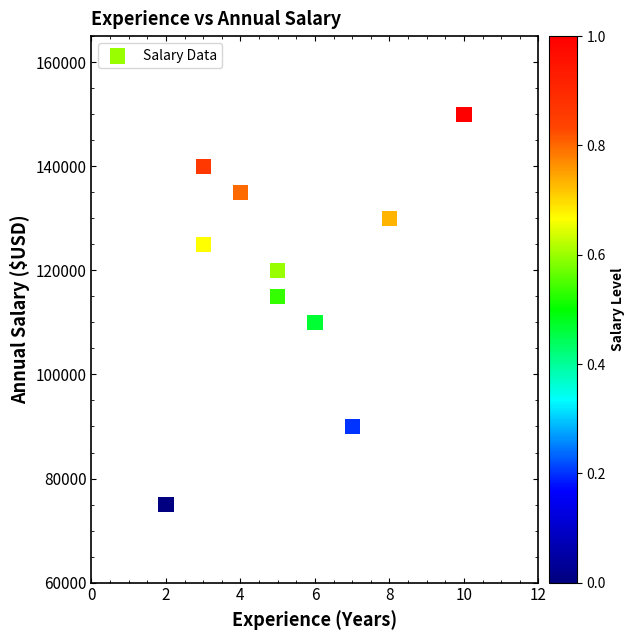

What is the range of X values (max minus min)?

8